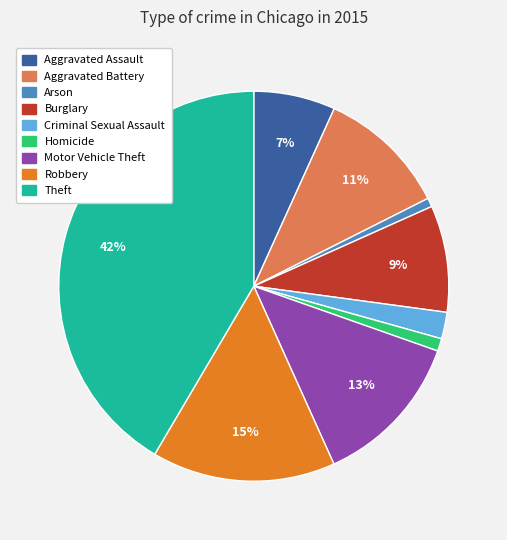

Is the sum of Motor Vehicle Theft and Homicide greater than half?

No